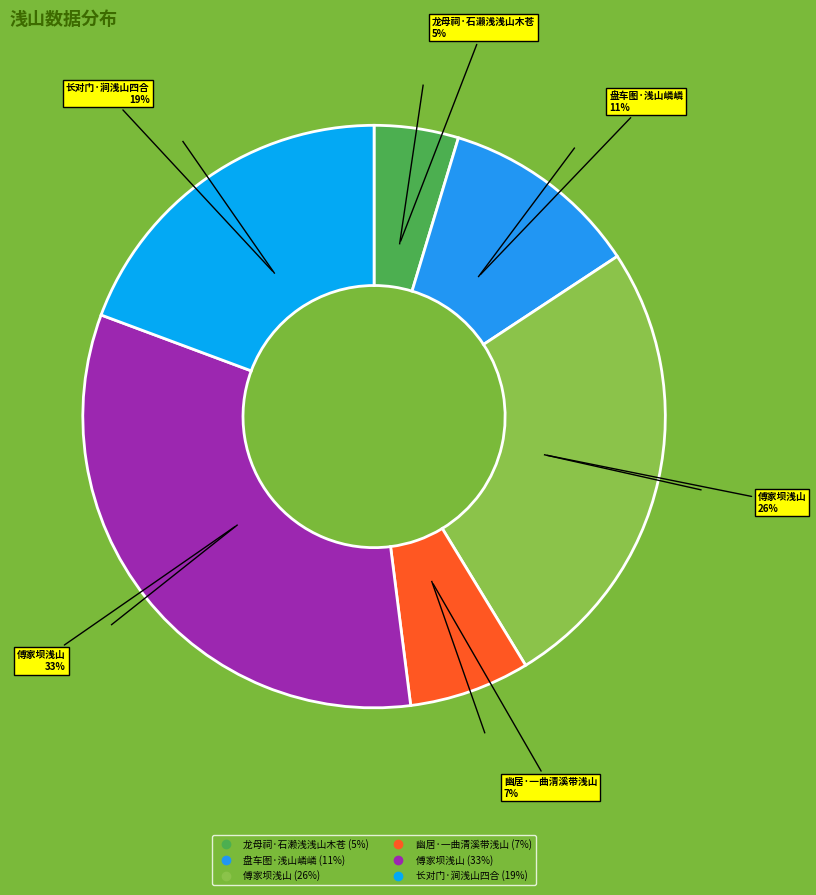

How many segments does this pie chart have?

6